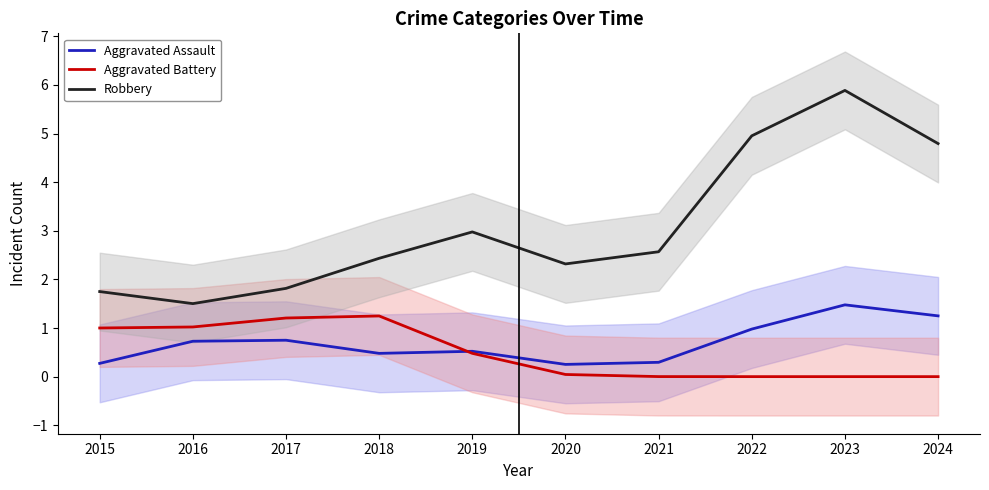

Does the chart have visible grid lines?

No